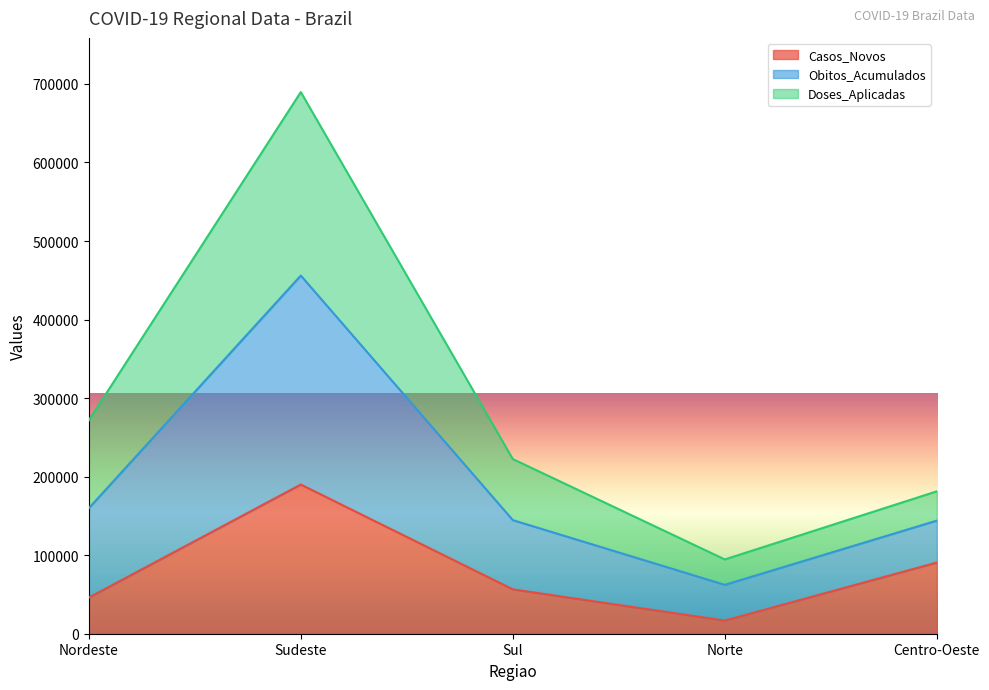

What is the highest value of the Casos_Novos series?

189970.0